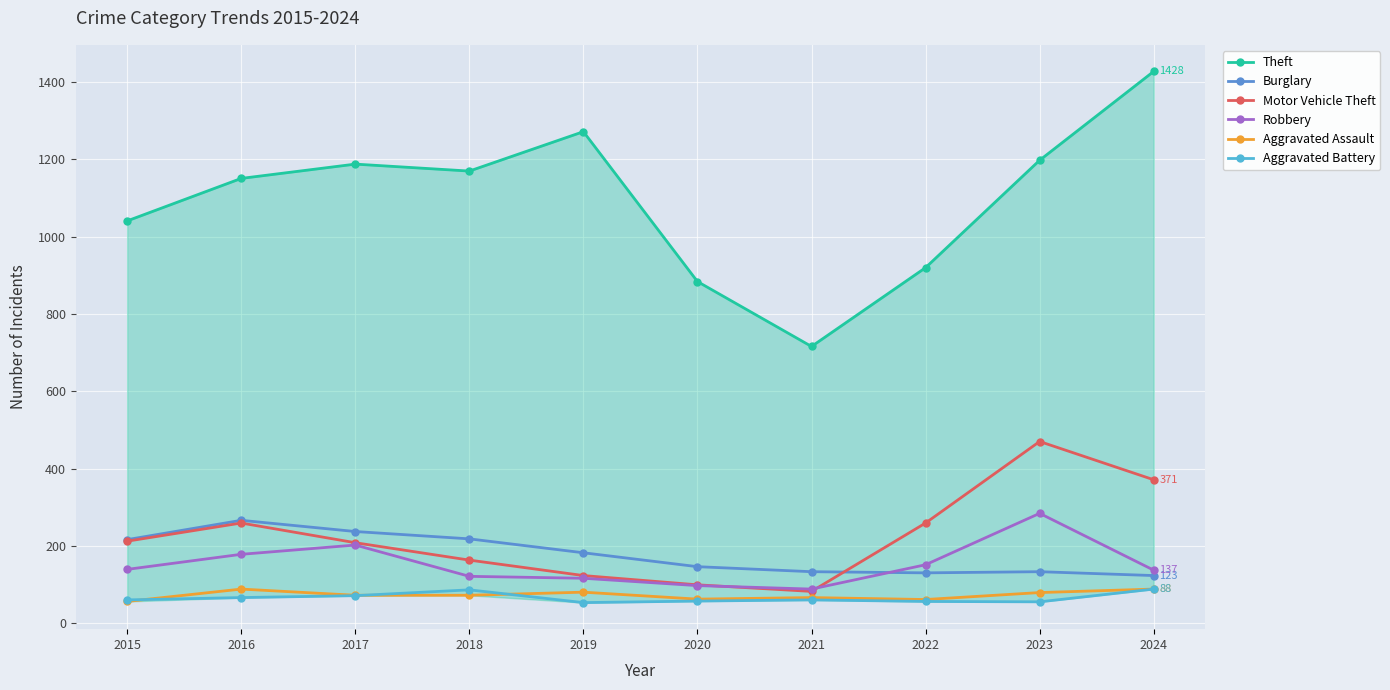

What is the approximate value of Theft at 2023?

1198